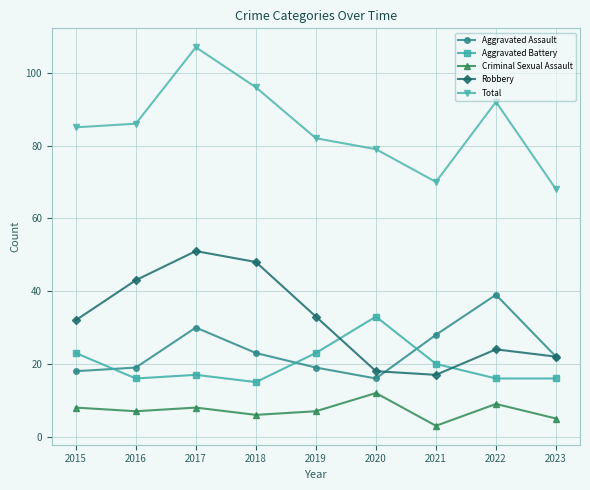

What is the average value of the Aggravated Assault series?

24